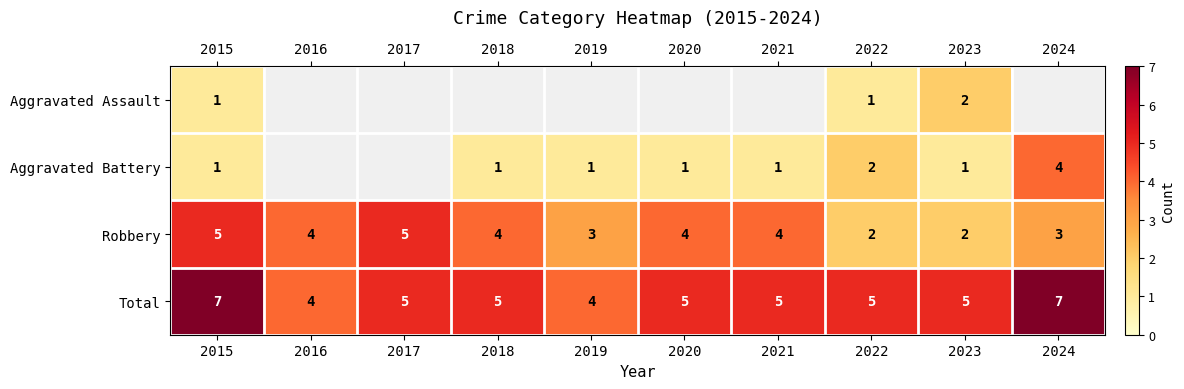

At which category is the sum across all series the highest?

2015